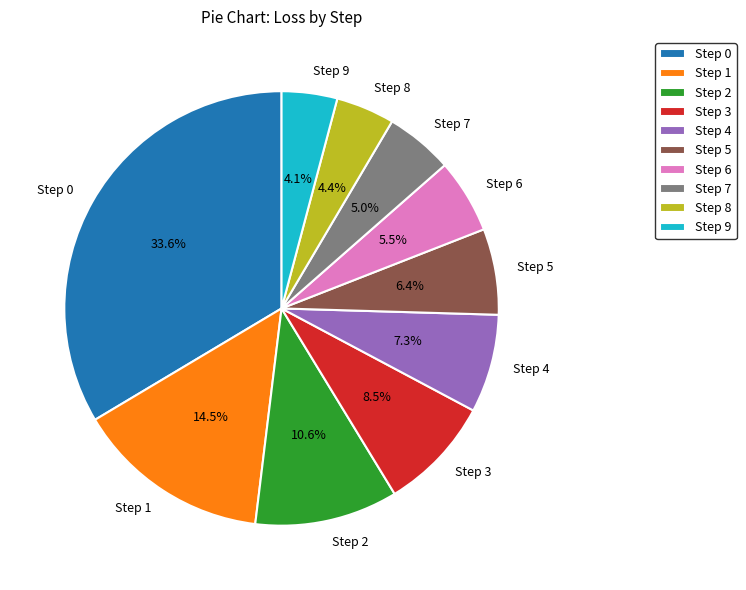

The Step 4 slice represents 2% of the pie. True or false?

False